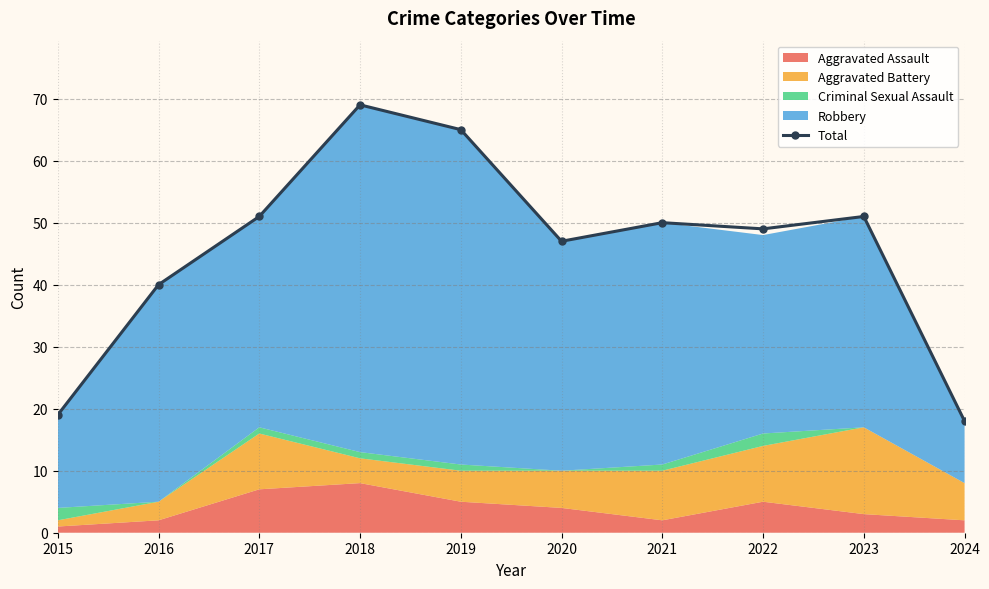

The value at 2018 is 69. True or false?

True